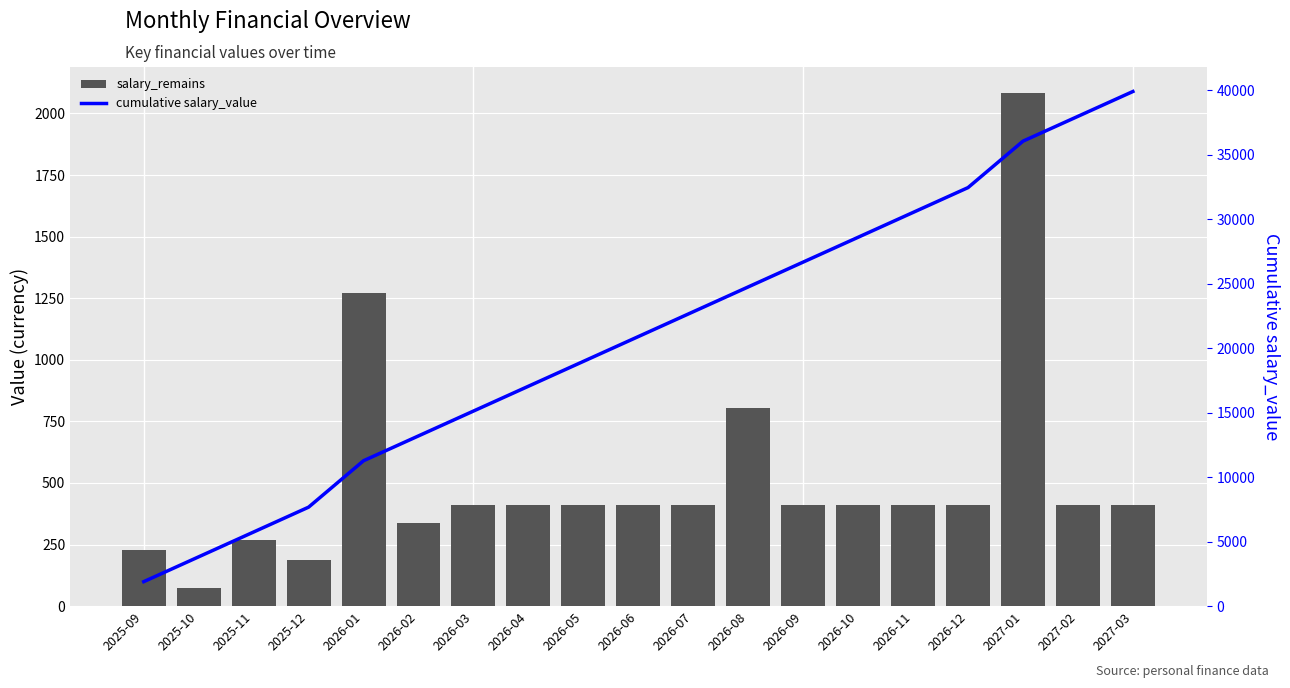

What value does the salary_remains series have at 2025-10?

72.7